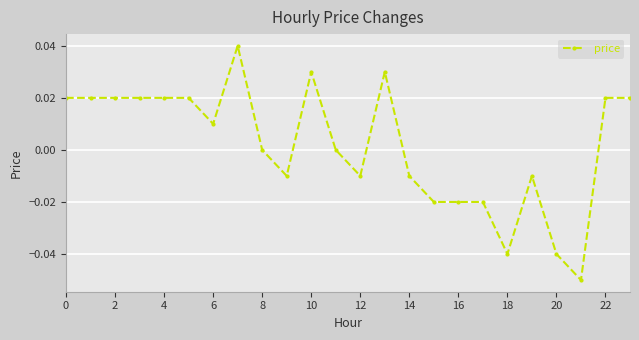

Count the number of data series in this chart.

1